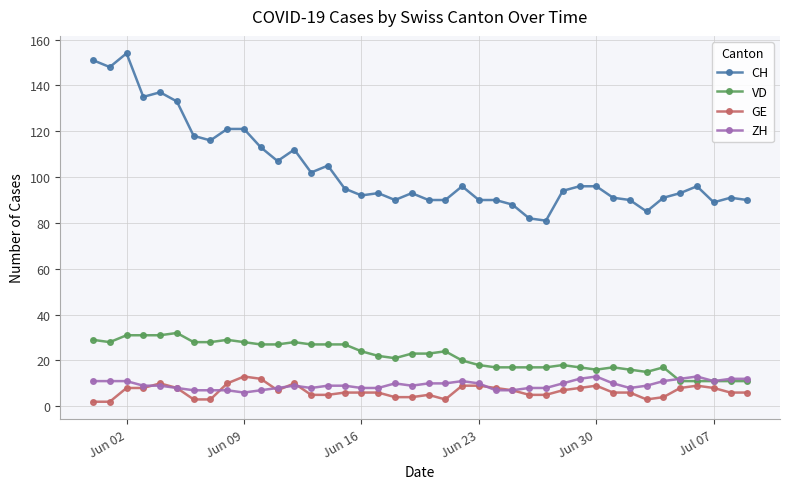

Which series has the largest total across all categories?

CH